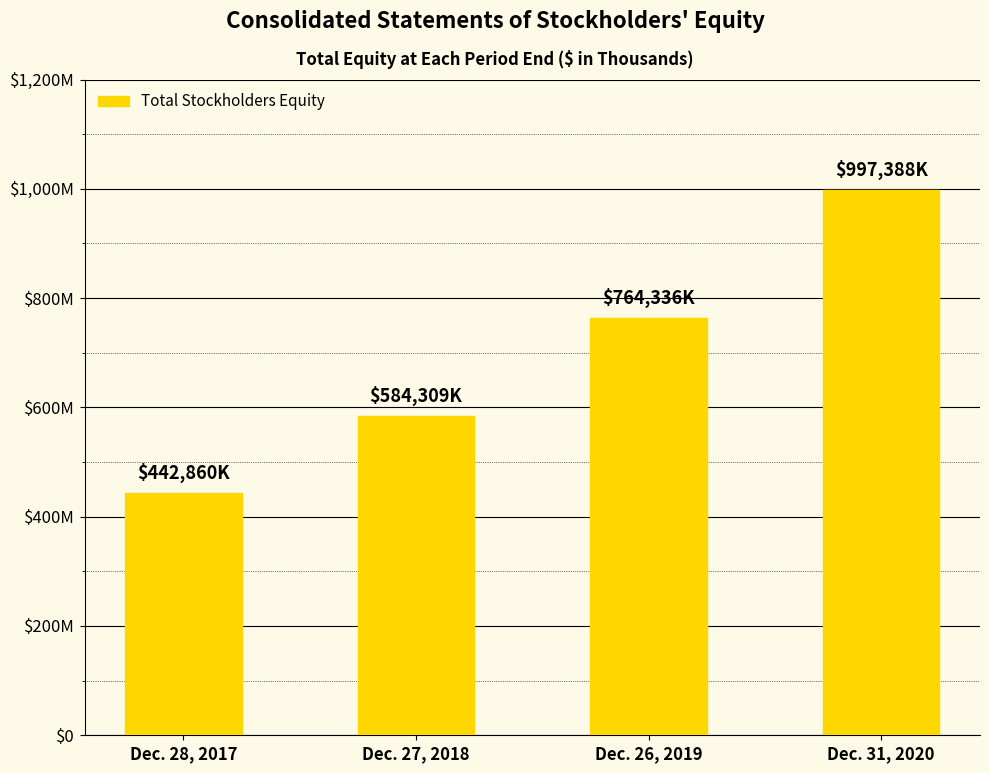

The value at Dec. 31, 2020 is 997388. True or false?

True